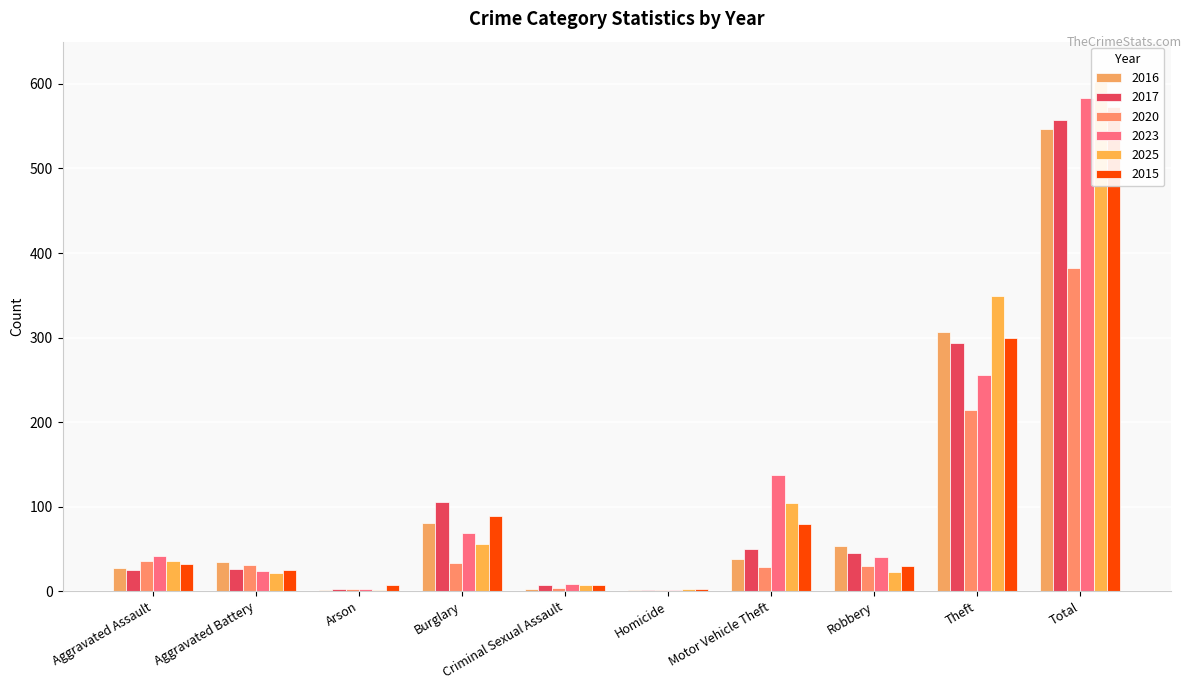

Does the chart contain any negative values?

No